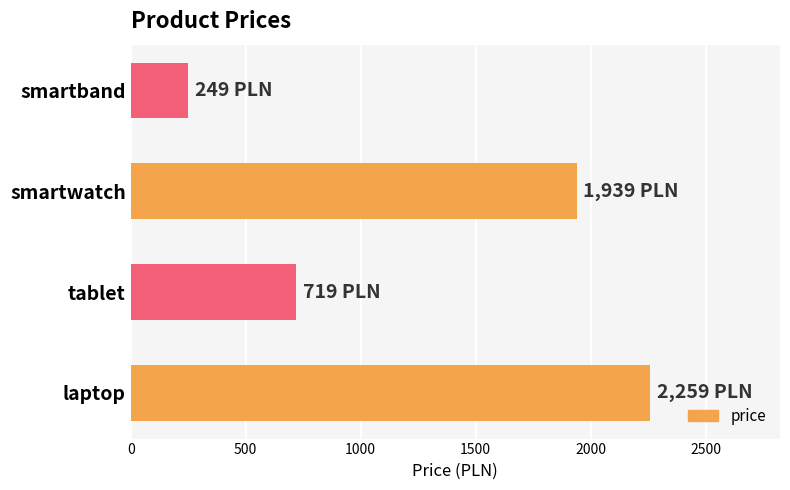

Does the chart contain stacked bars?

No